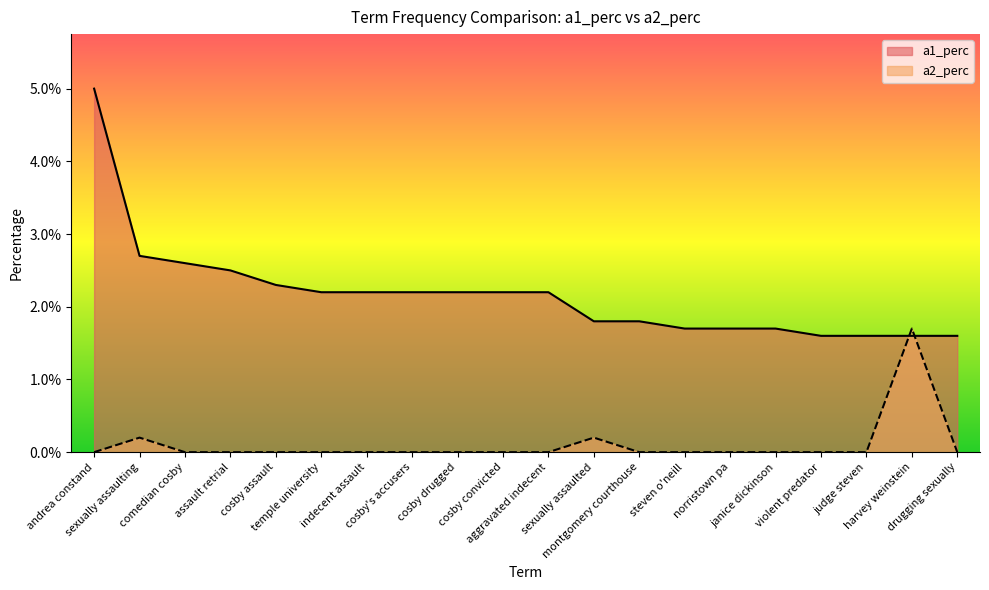

True or false: a1_perc has a value of 0.0 at aggravated indecent.

False